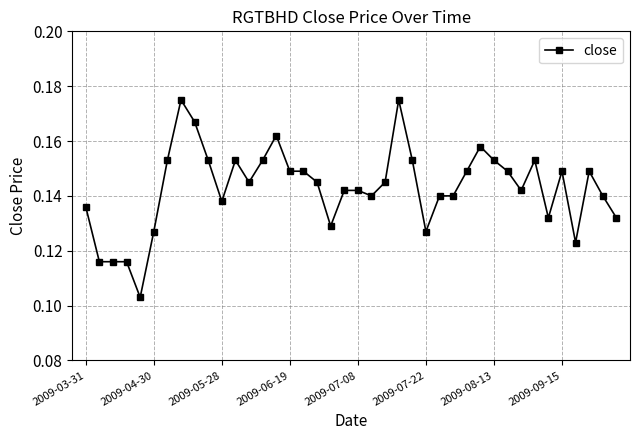

How many lines are shown in the chart?

1